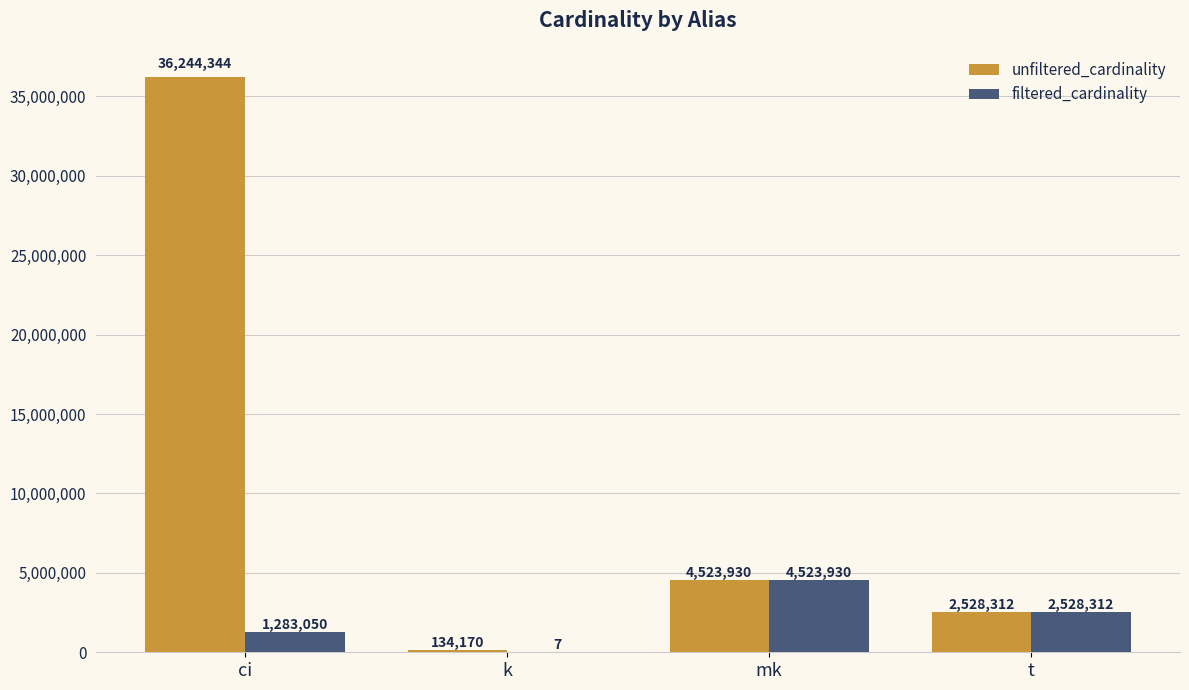

True or false: filtered_cardinality has a value of 2528312 at t.

True